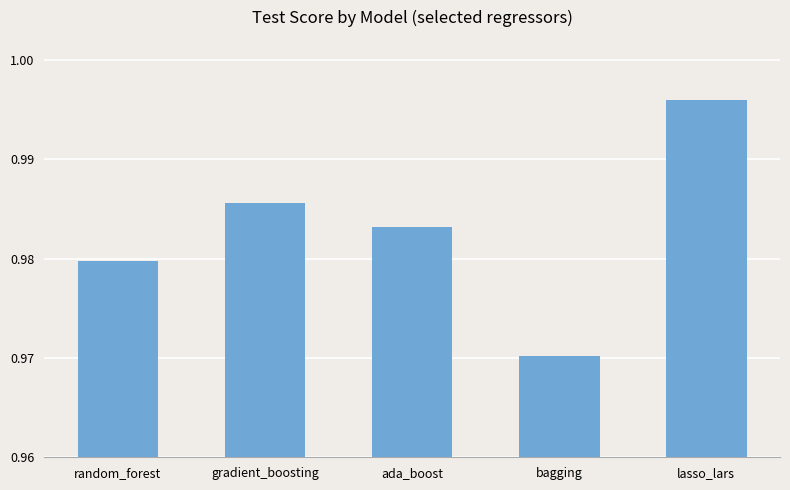

Which category has the lowest value across all series?

bagging